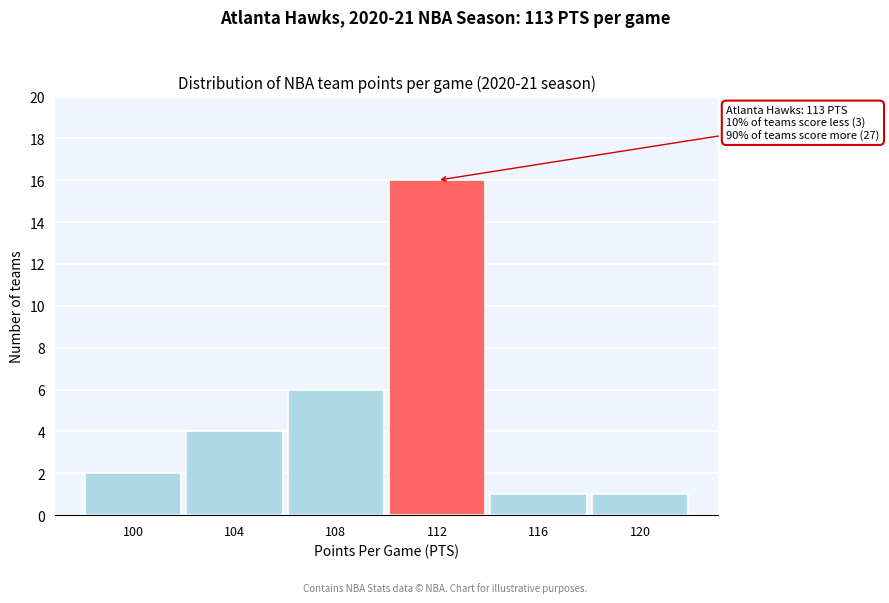

Reading left to right, what are all the values shown in this chart?

100=2	104=4	108=6	112=16	116=1	120=1